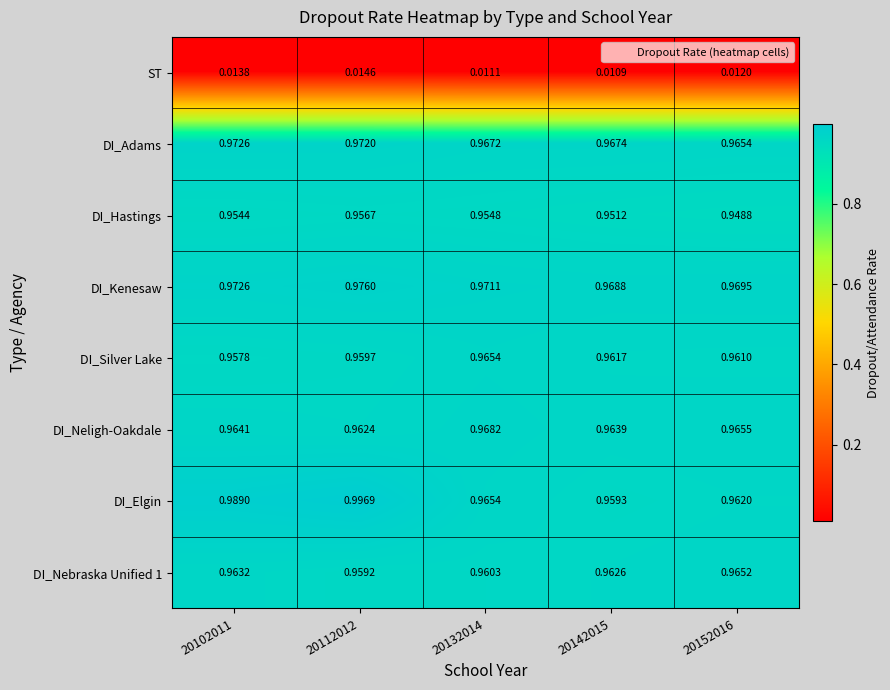

Which series has the widest spread of values?

DI_Elgin